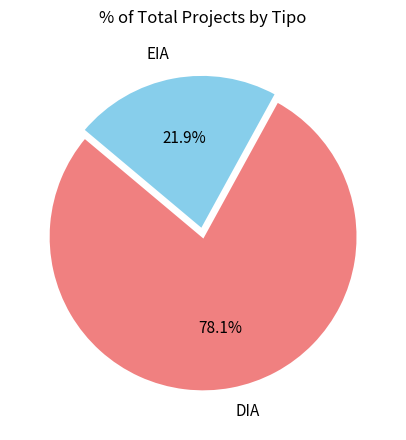

To the nearest percent, what is the average slice percentage?

50%